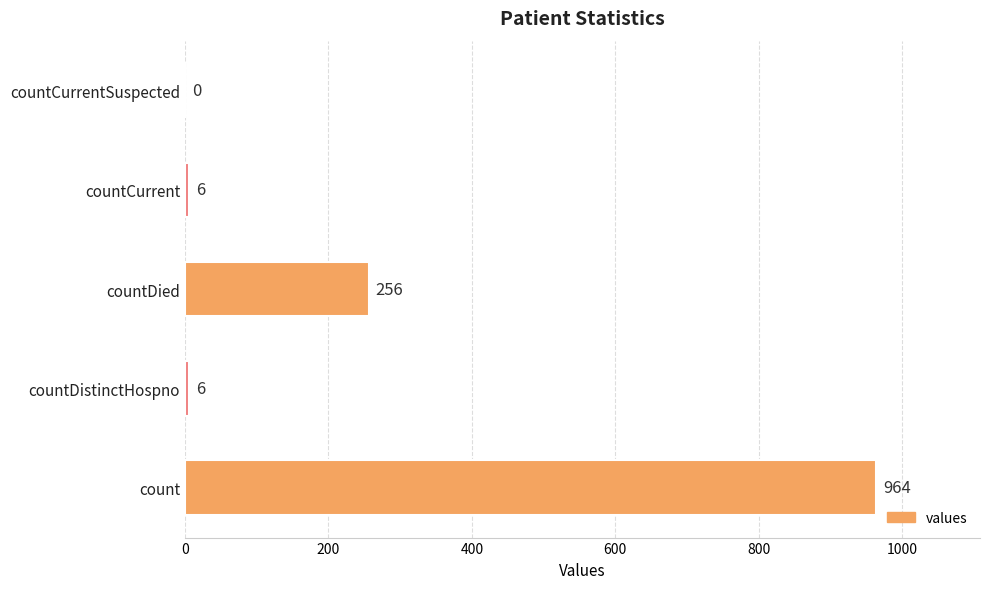

Reading top to bottom, what are all the values shown in this chart?

countCurrentSuspected=0	countCurrent=6	countDied=256	countDistinctHospno=6	count=964